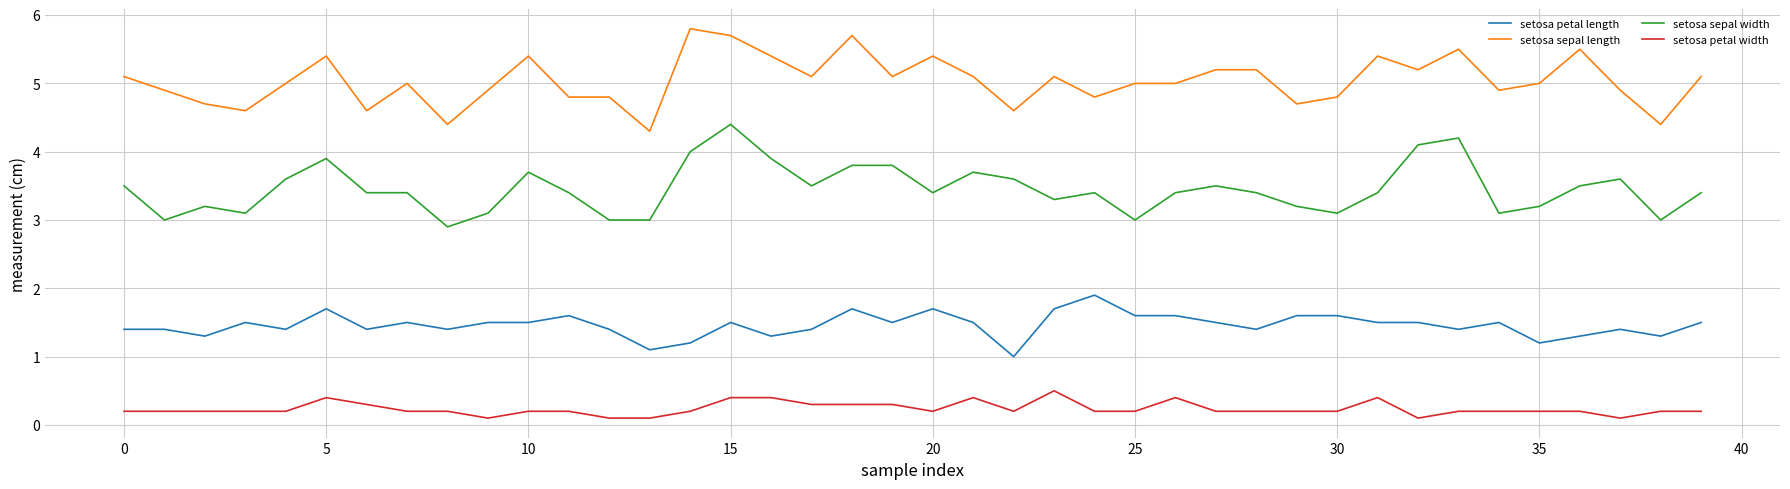

What is the greatest value displayed?

5.8